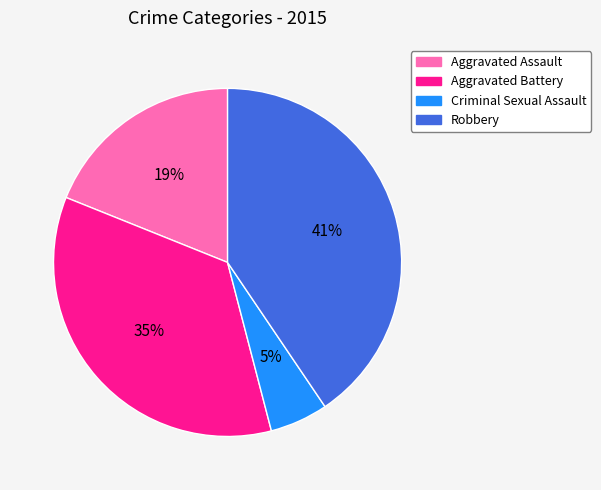

True or false: Robbery accounts for 35% of the total.

False